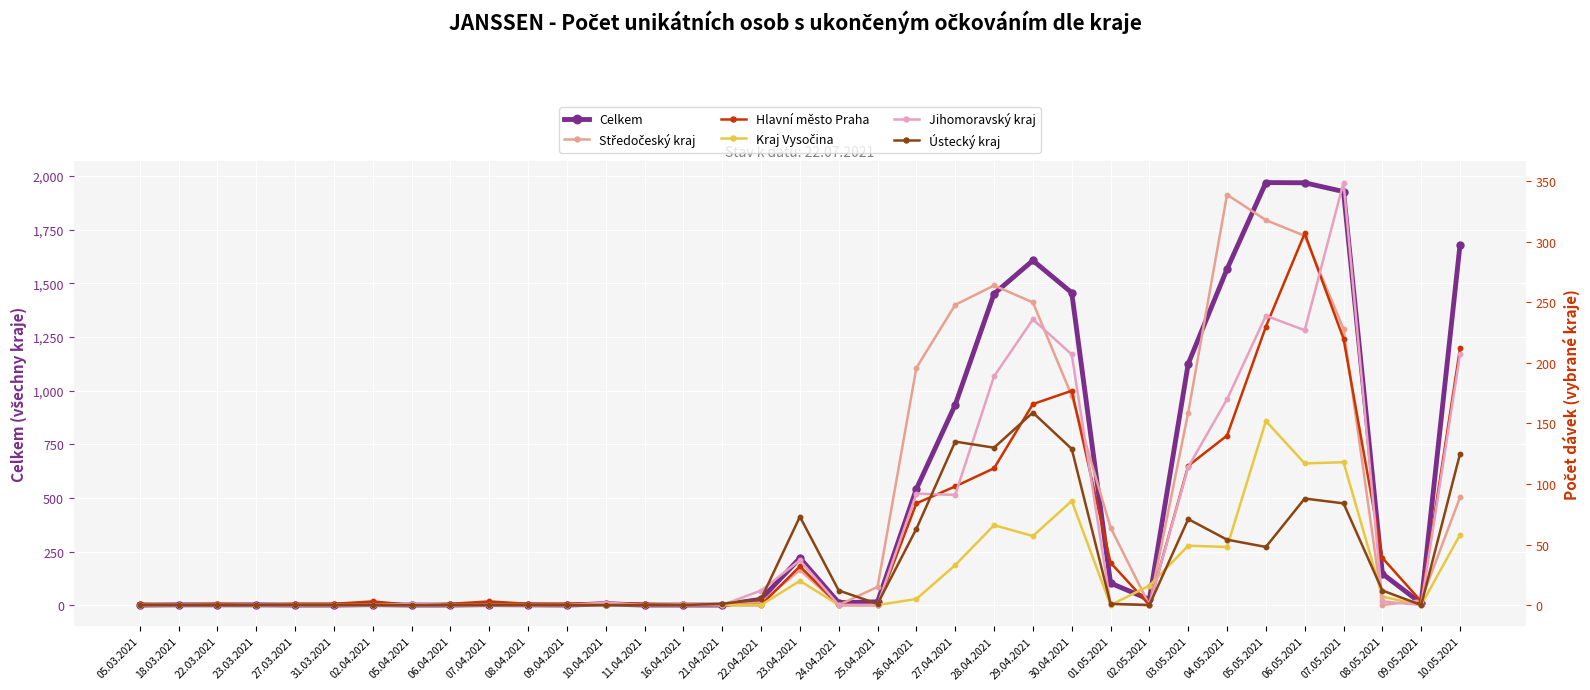

Which series has the largest Y range (max minus min)?

Celkem